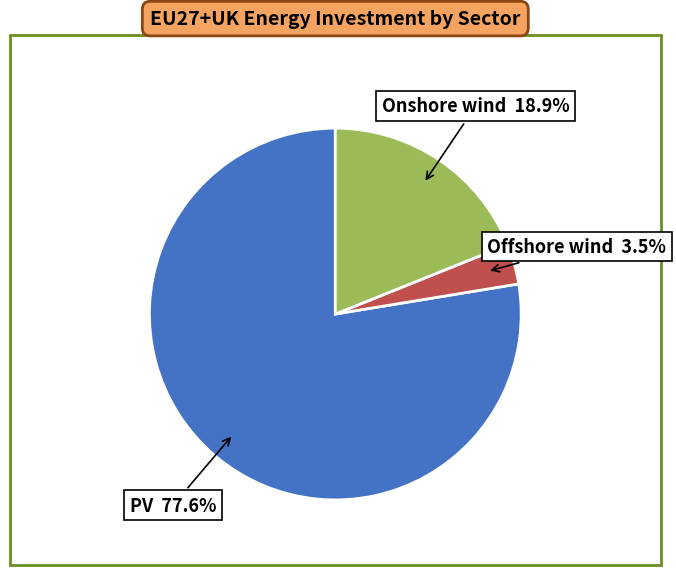

Do Offshore wind and Onshore wind together represent more than half of the pie?

No